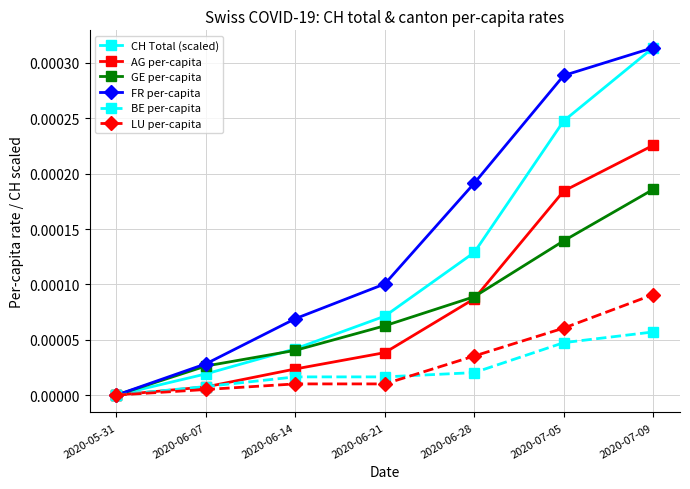

How many values in LU per-capita are above zero?

6